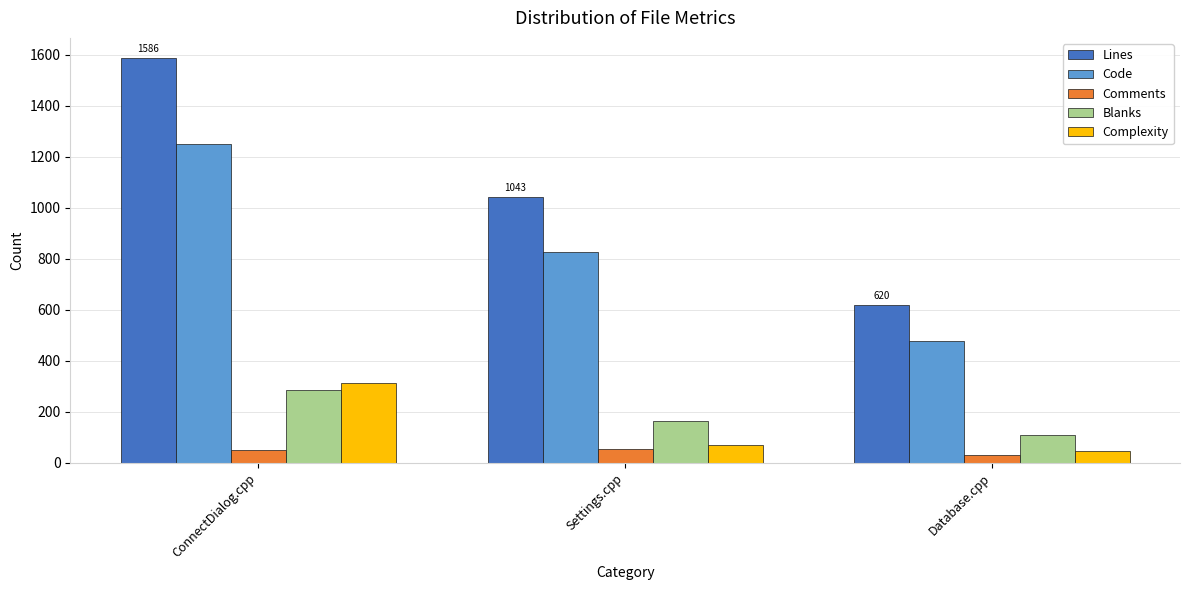

At which label does Code first exceed 826?

ConnectDialog.cpp